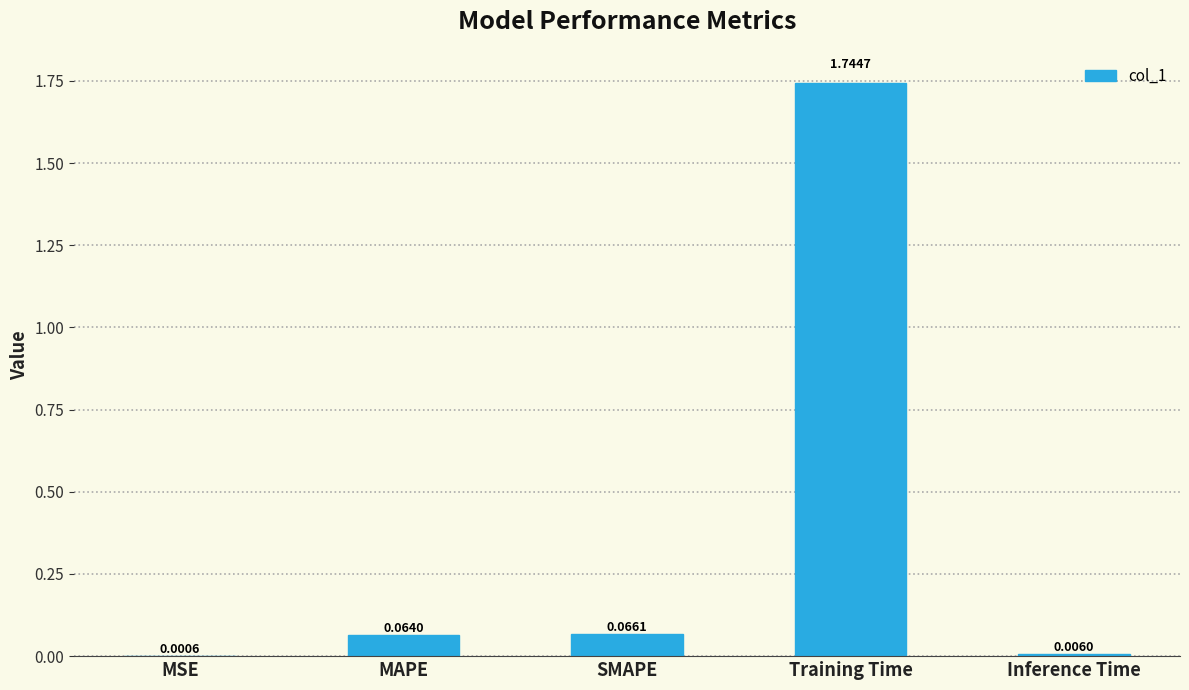

What is the average value?

0.4